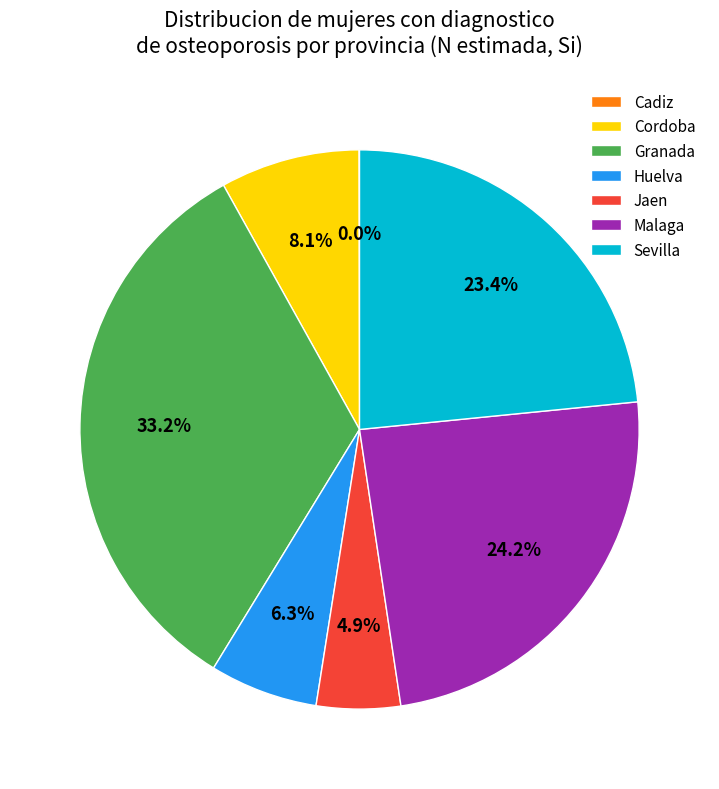

What is the largest slice in the pie chart?

Granada